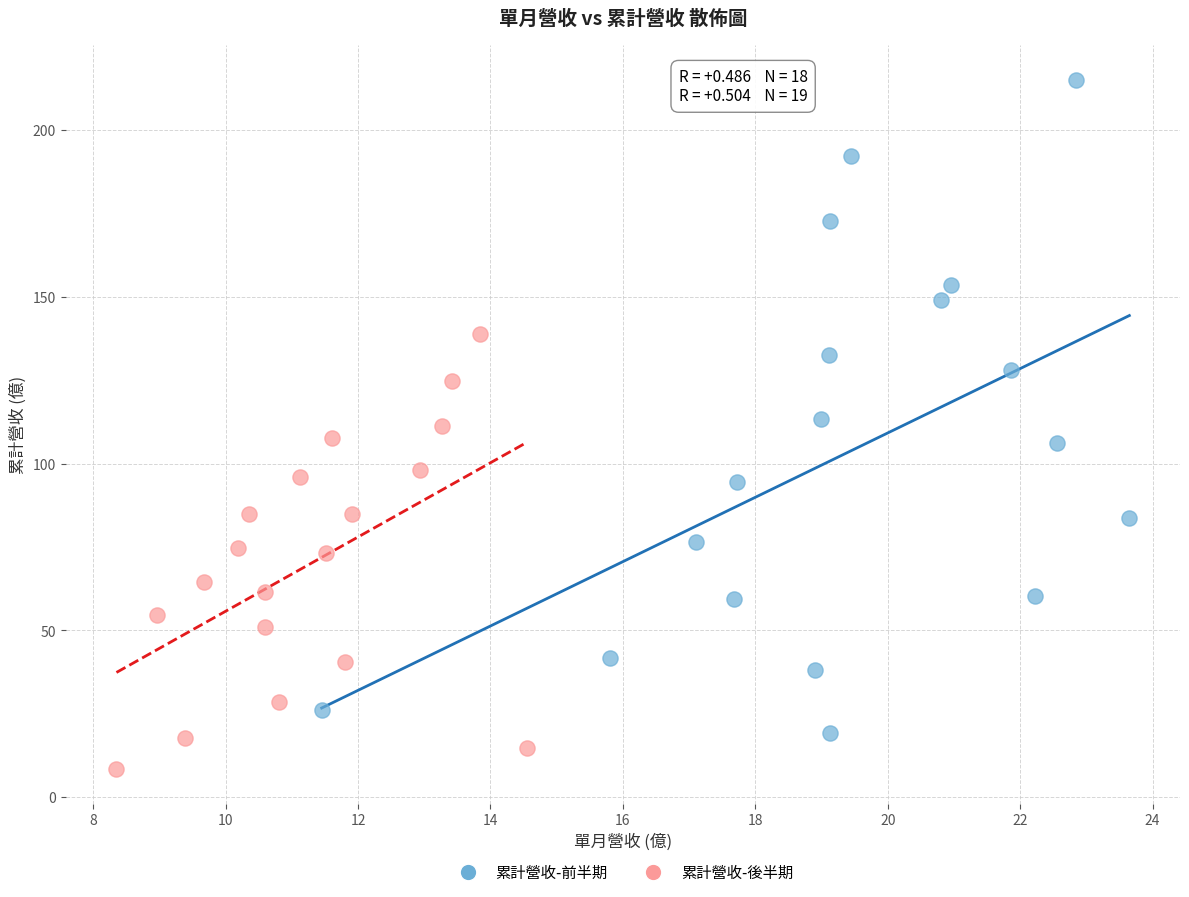

Which series has the largest Y range (max minus min)?

累計營收-前半期